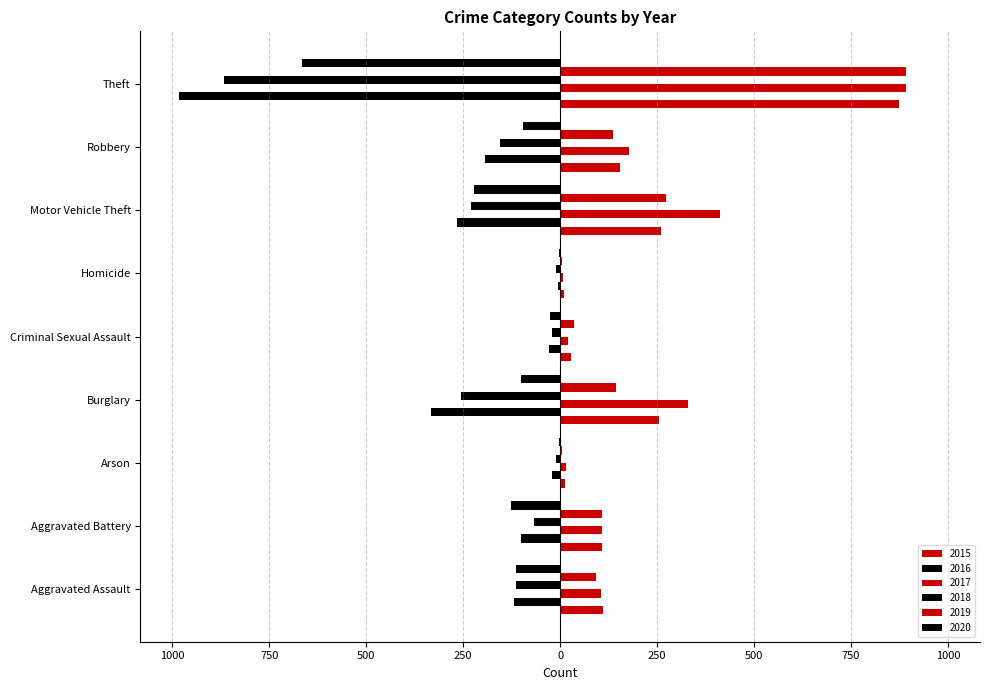

Rank the categories by 2018 value from lowest to highest.

Theft, Burglary, Motor Vehicle Theft, Robbery, Aggravated Assault, Aggravated Battery, Criminal Sexual Assault, Arson, Homicide